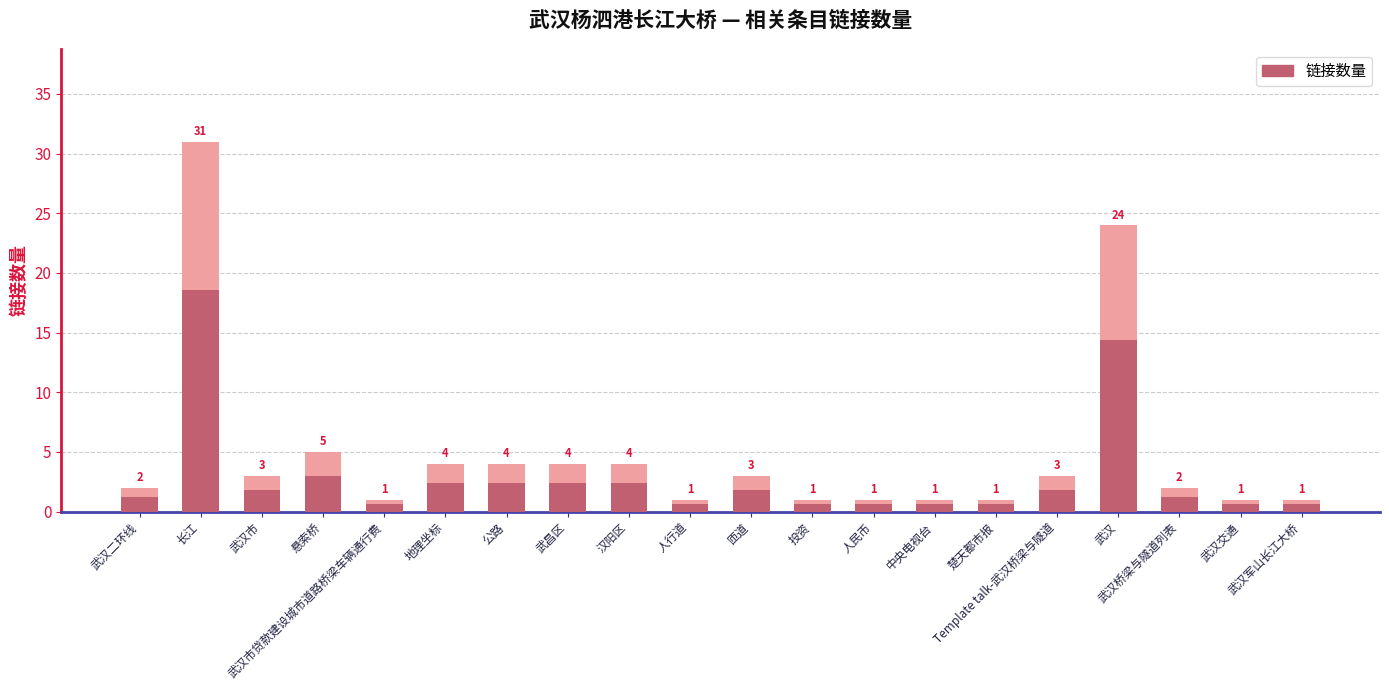

How many bars are there in total?

20